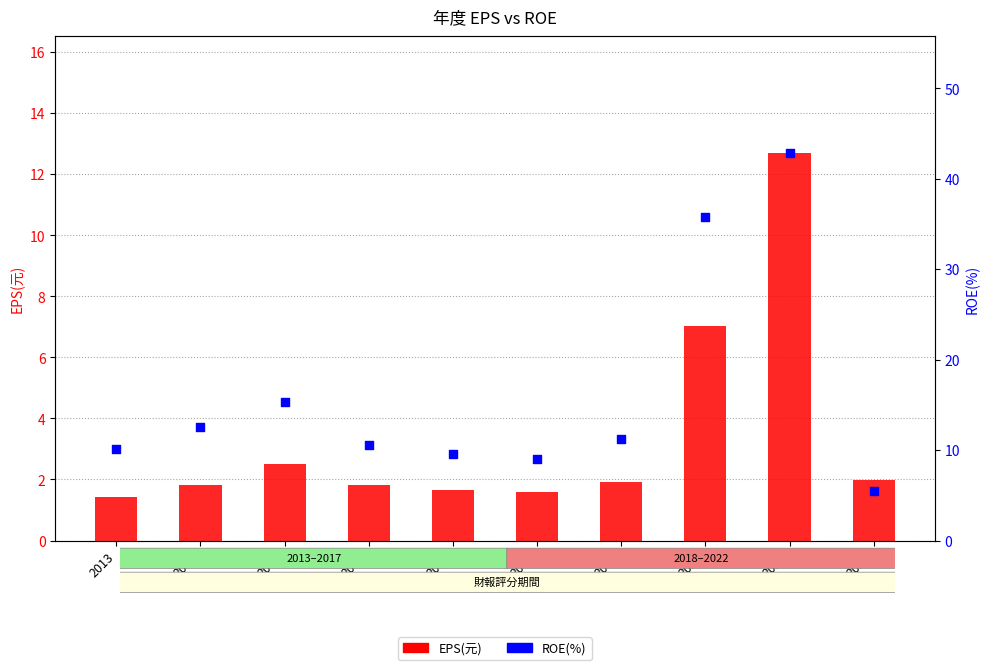

Is the value of ROE(%) at 2021 greater than the value of EPS(元) at 2022?

Yes